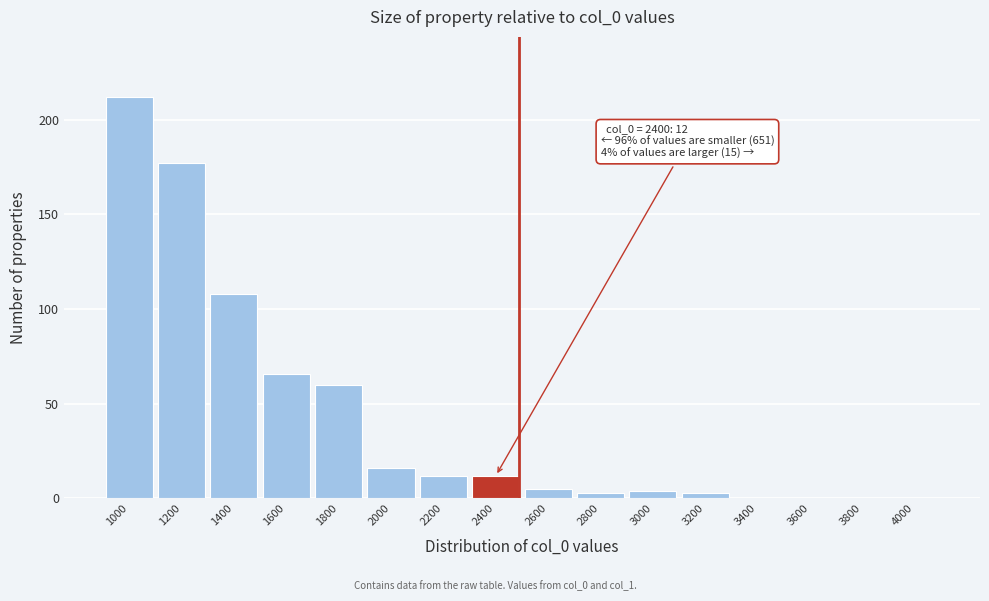

Reading left to right, transcribe all the data shown in this chart.

1000=212	1200=177	1400=108	1600=66	1800=60	2000=16	2200=12	2400=12	2600=5	2800=3	3000=4	3200=3	3400=0	3600=0	3800=0	4000=0